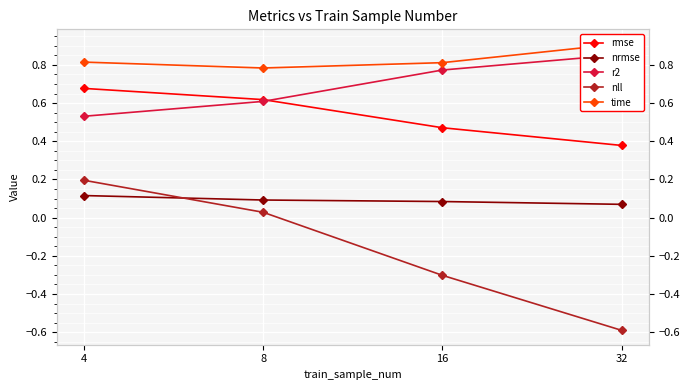

What is the value of the r2 point at the 3rd from the left?

0.8